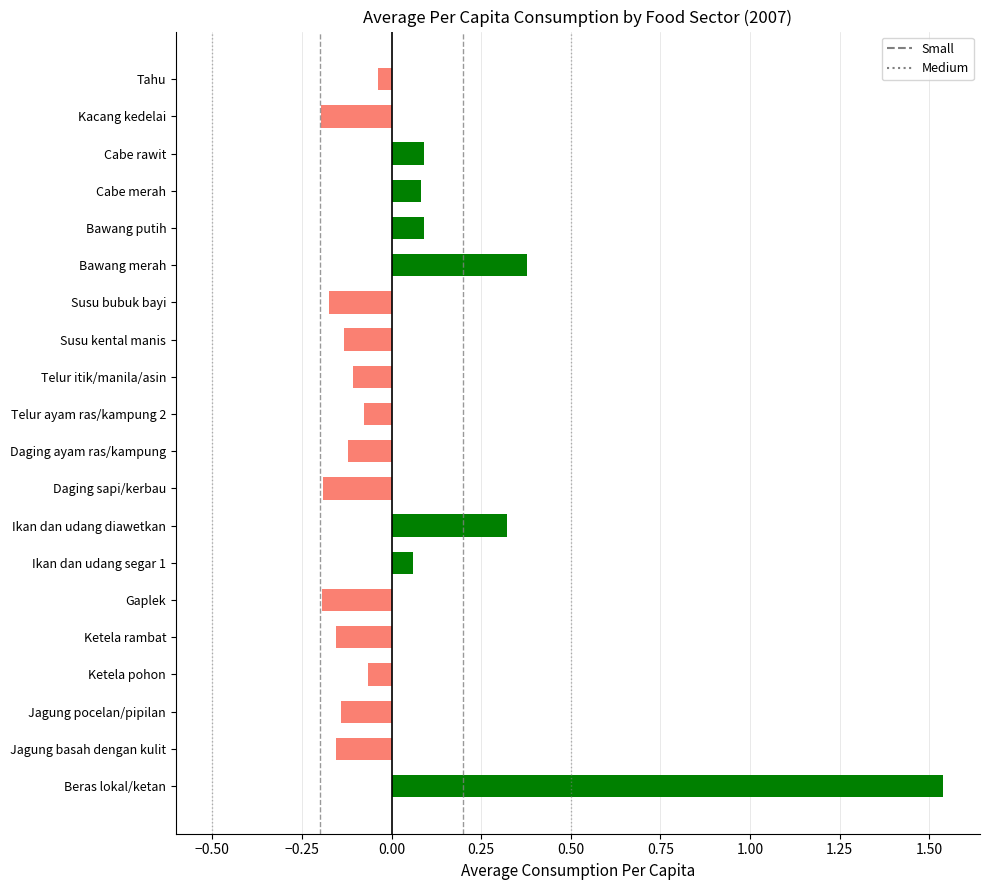

True or false: the data shows 0.0 at Cabe merah.

False